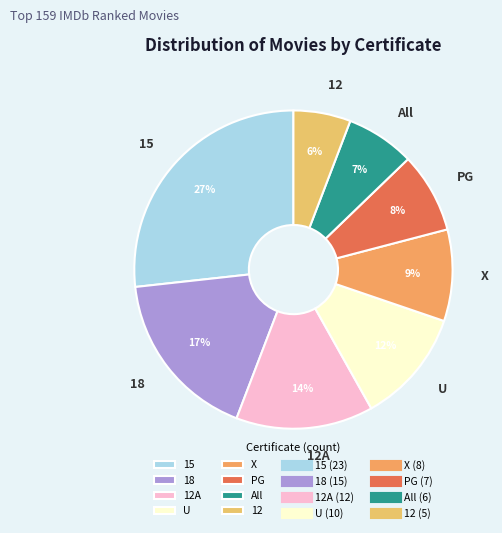

How many segments does this pie chart have?

8